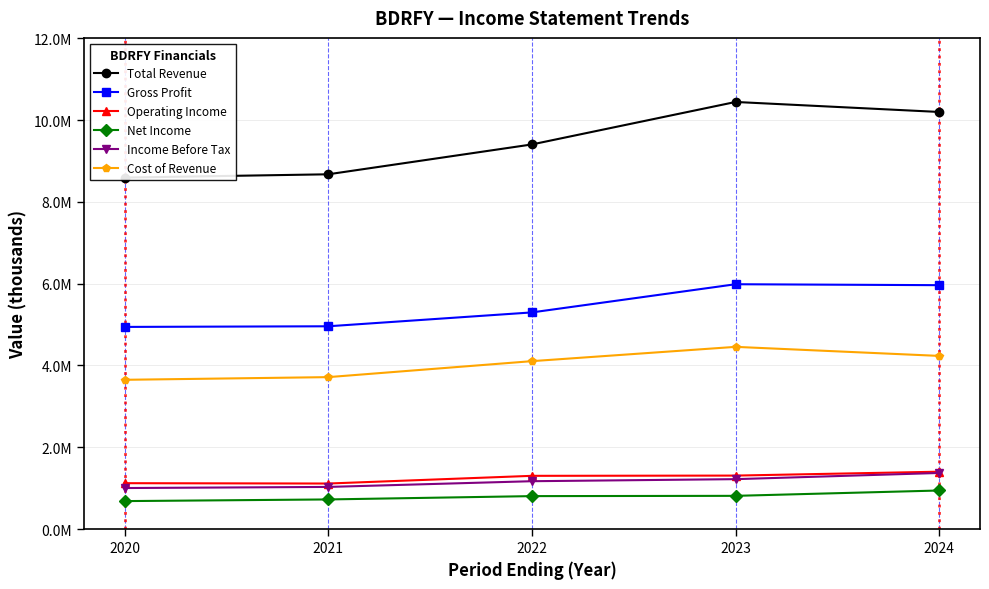

At which category is the sum across all series the highest?

2023